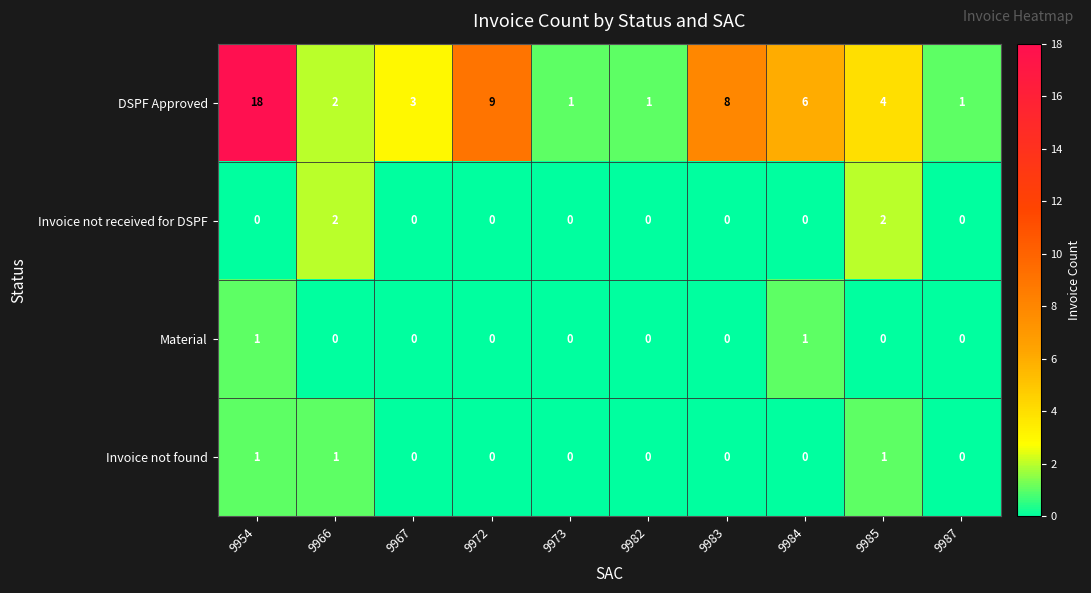

The value of Material at 9984 is 2. True or false?

False